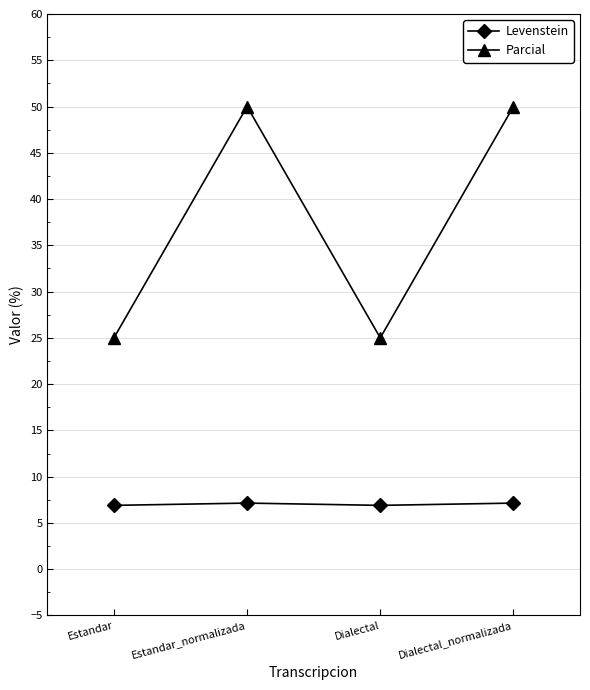

True or false: Levenstein and Parcial cross at least once.

False